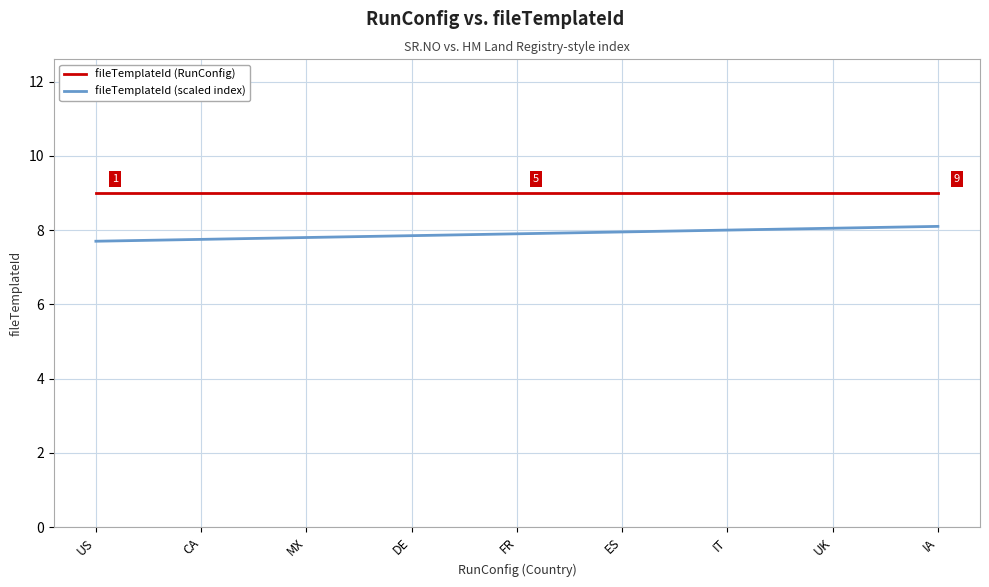

What is the spread (max minus min) of values at IT?

1.0